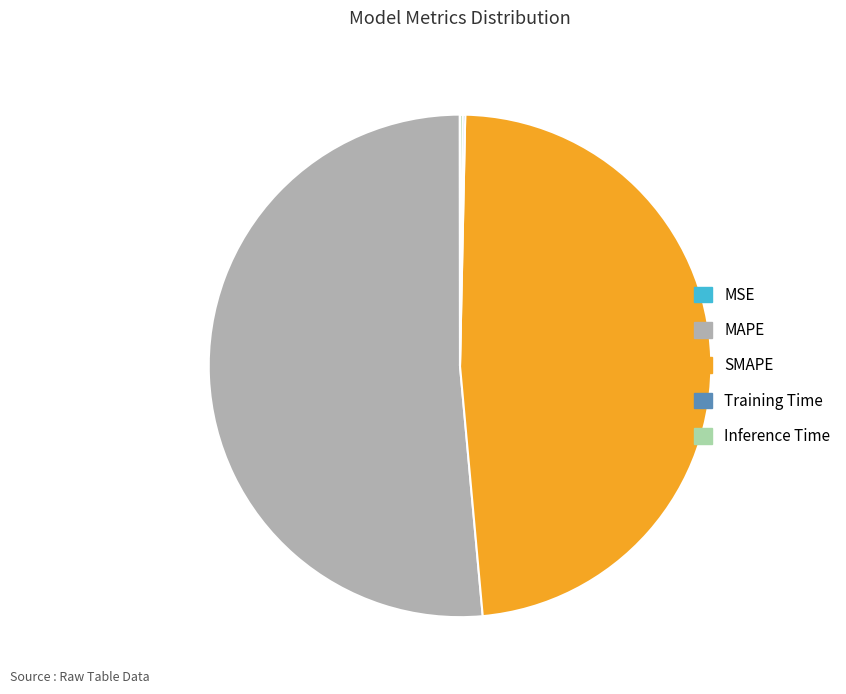

Between MAPE and SMAPE, which is larger?

MAPE